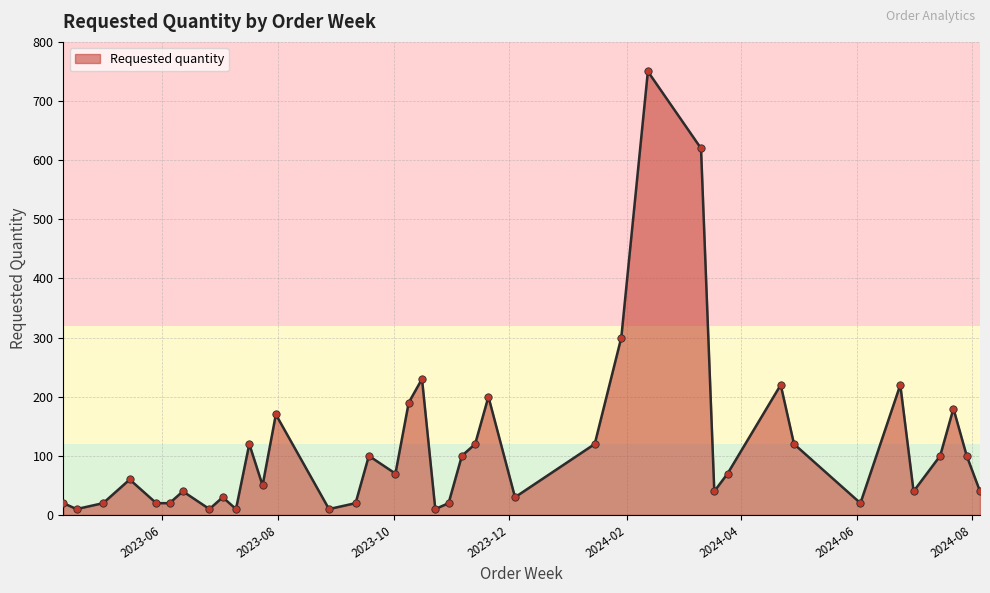

What is the greatest value displayed?

750